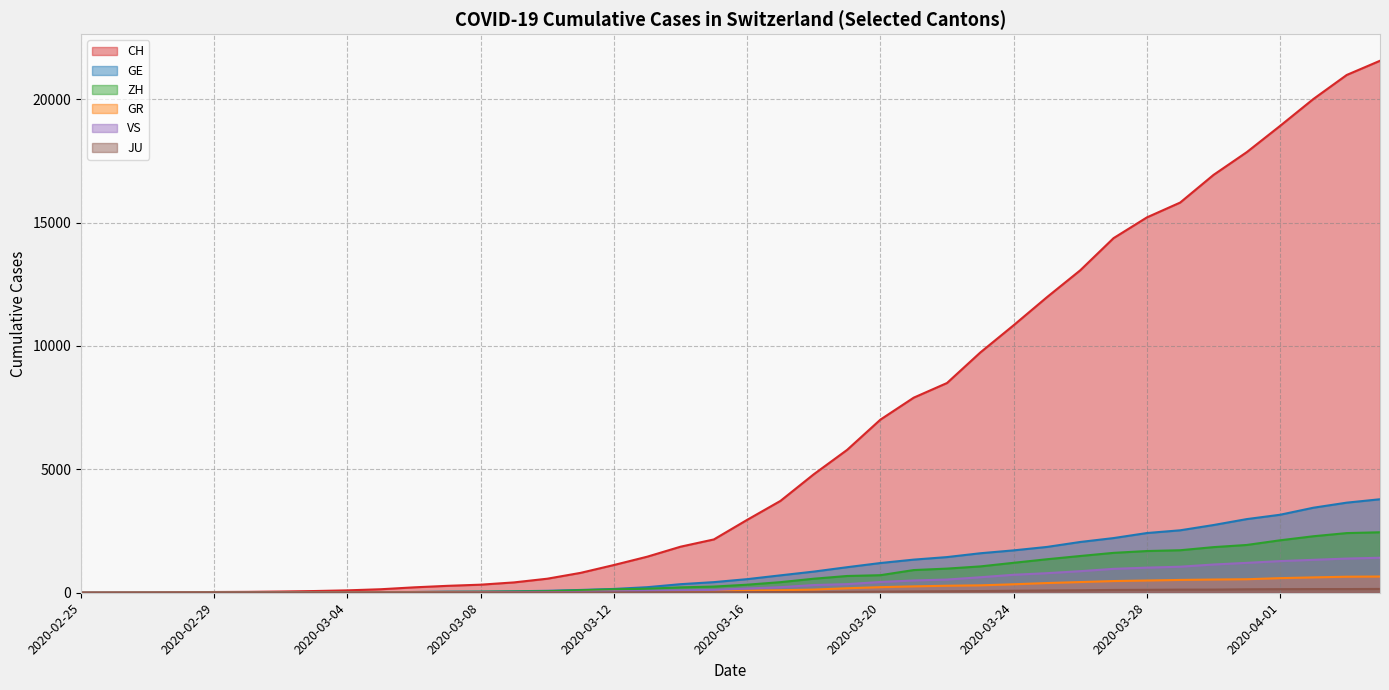

What are all the series names shown in the legend?

CH, GE, ZH, GR, VS, JU